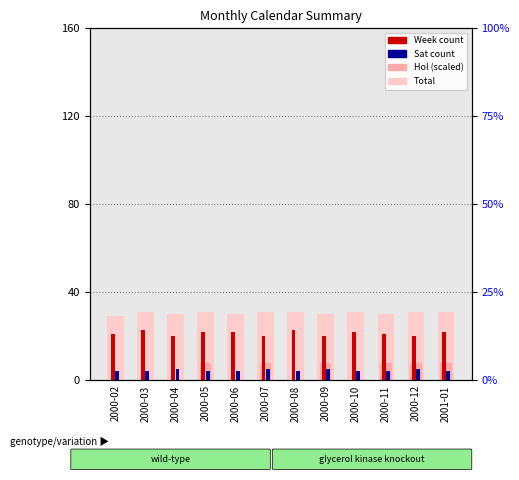

Read the Week value at 2001-01.

22